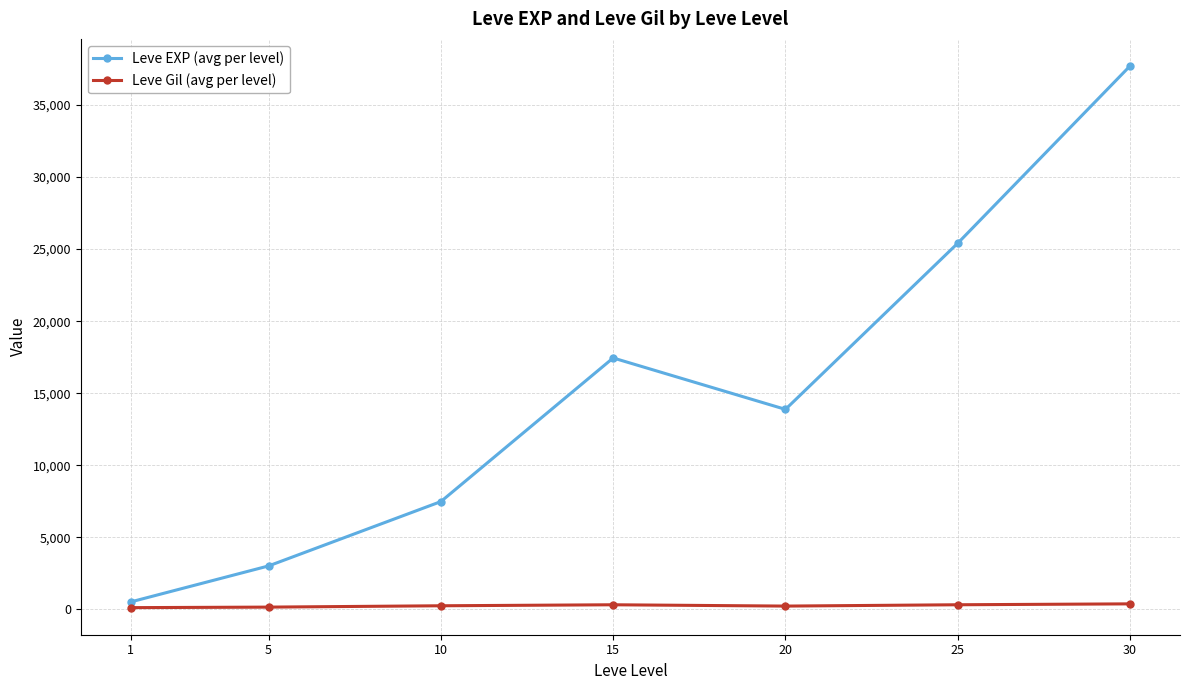

Does the chart display data point markers on the line(s)?

Yes